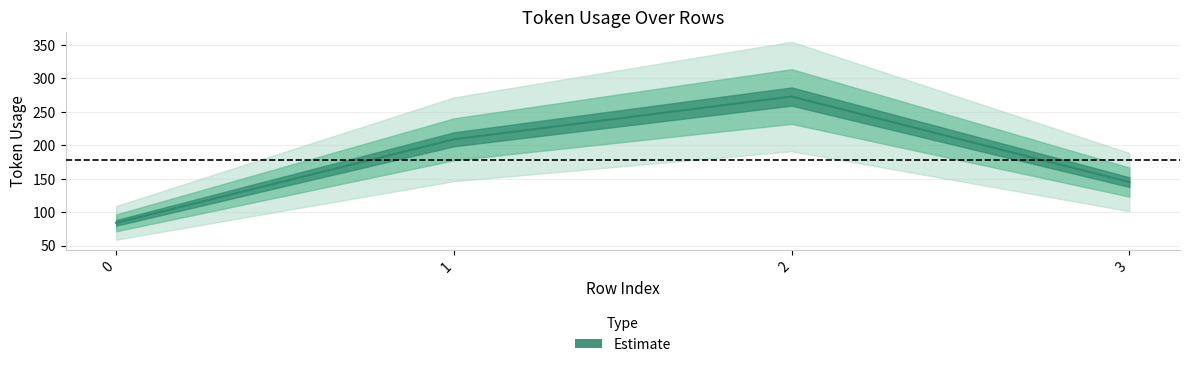

What is the smallest value displayed?

84